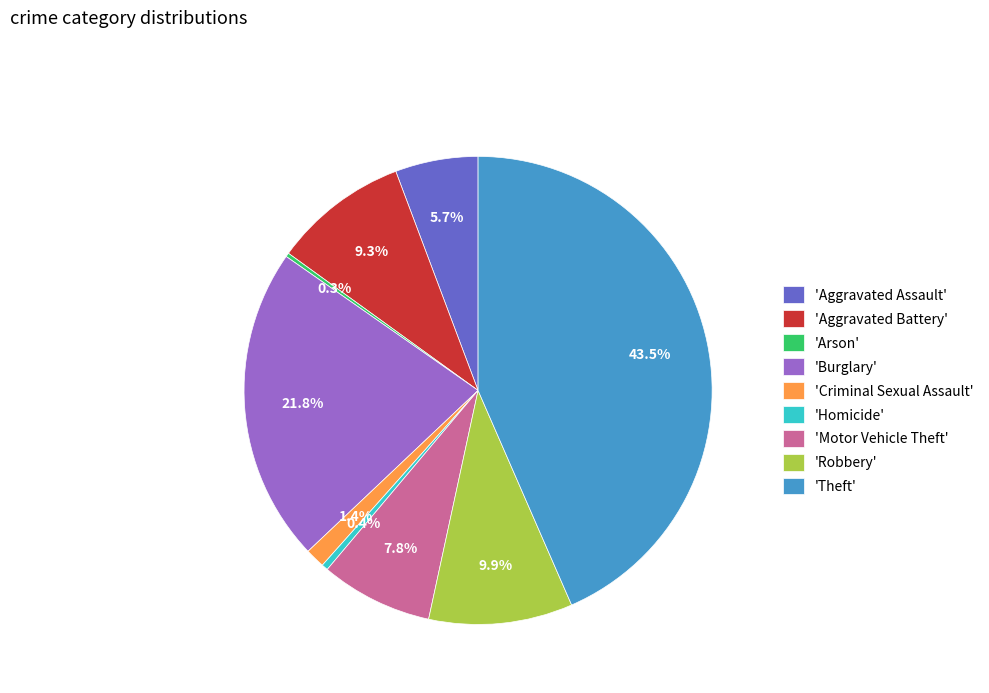

What is the ratio of the value at 'Theft' to the value at 'Homicide'?

98.3